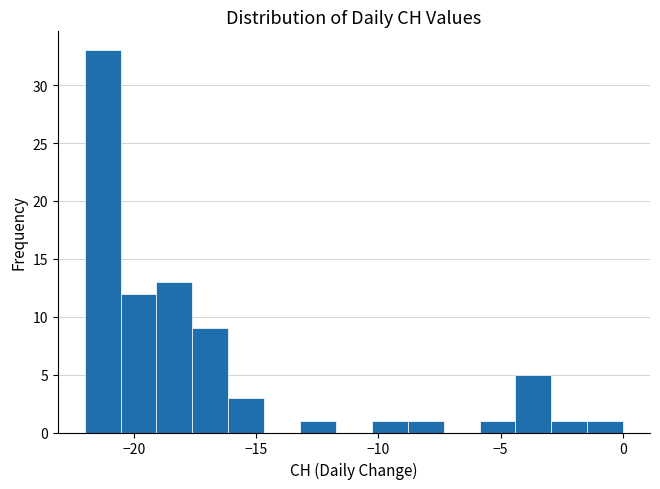

Read against the x-axis, roughly where is the centre of the tallest bar?

-21.5